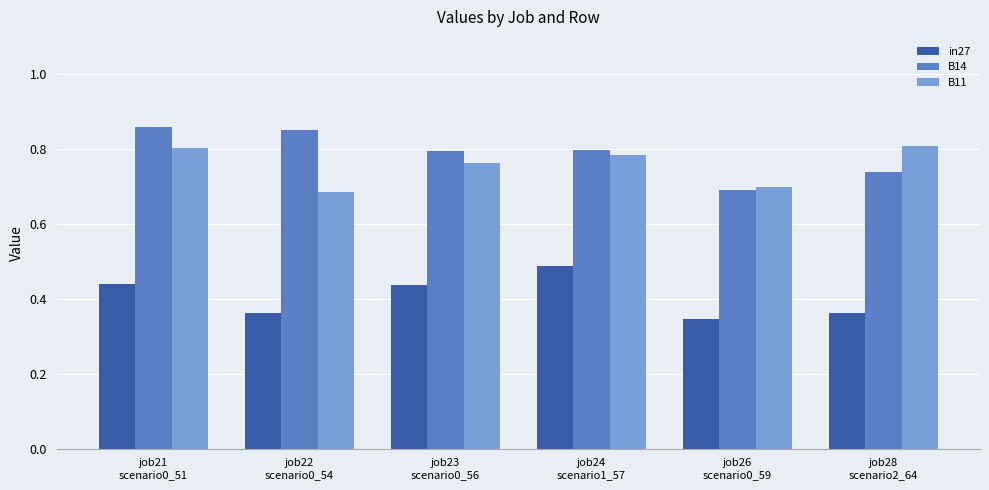

Count the number of data series in this chart.

3